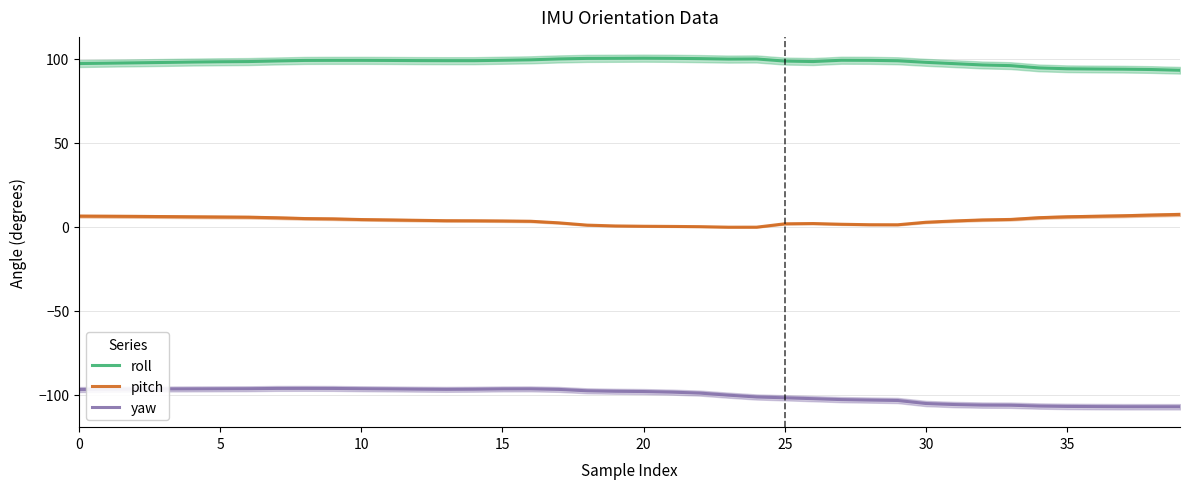

Reading left to right, list all the values displayed in this chart.

roll: 97.0	97.2	97.5	97.7	97.9	98.1	98.2	98.6	98.9	98.9	98.9	98.9	98.8	98.7	98.7	99.0	99.2	99.8	100.1	100.2	100.2	100.1	100.0	99.7	99.8	98.5	98.2	99.0	98.9	98.7	97.8	97.0	96.2	95.8	94.4	93.9	93.8	93.7	93.5	93.0
pitch: 6.3	6.2	6.1	6.0	5.9	5.7	5.6	5.3	4.8	4.6	4.2	4.0	3.8	3.5	3.5	3.4	3.2	2.2	0.9	0.4	0.2	0.1	-0.0	-0.3	-0.3	1.7	1.9	1.4	1.1	1.1	2.6	3.4	4.0	4.3	5.3	5.9	6.2	6.5	6.9	7.3
yaw: -96.9	-96.8	-96.7	-96.6	-96.5	-96.5	-96.4	-96.2	-96.2	-96.3	-96.4	-96.5	-96.7	-96.8	-96.7	-96.5	-96.5	-96.8	-97.7	-98.0	-98.1	-98.5	-99.0	-100.3	-101.3	-101.8	-102.3	-102.9	-103.2	-103.4	-105.2	-105.8	-106.2	-106.2	-106.7	-107.0	-107.1	-107.1	-107.2	-107.2